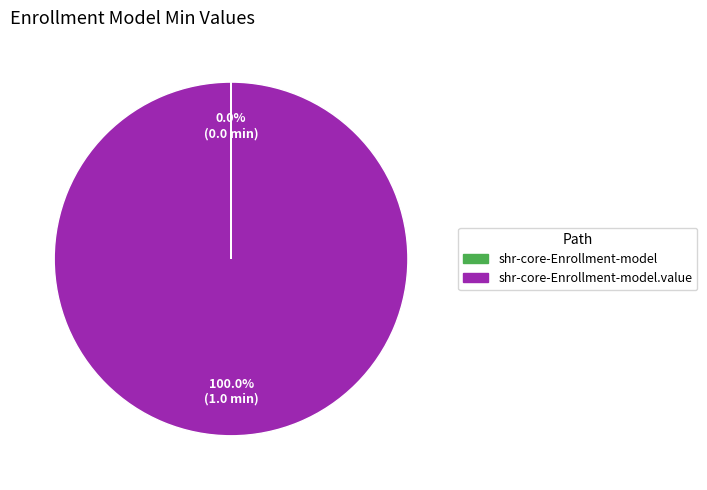

Does any single category account for the majority?

Yes